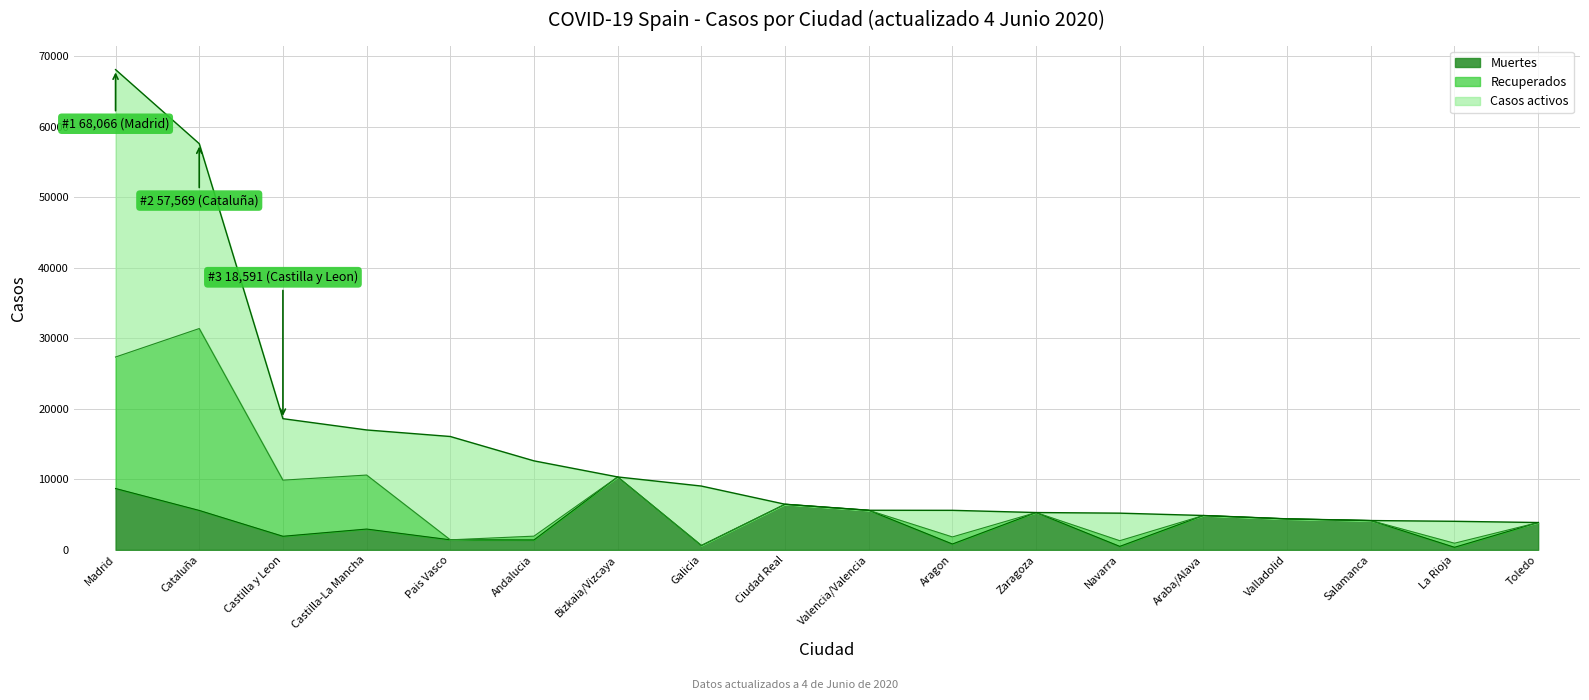

Does the chart have visible grid lines?

Yes